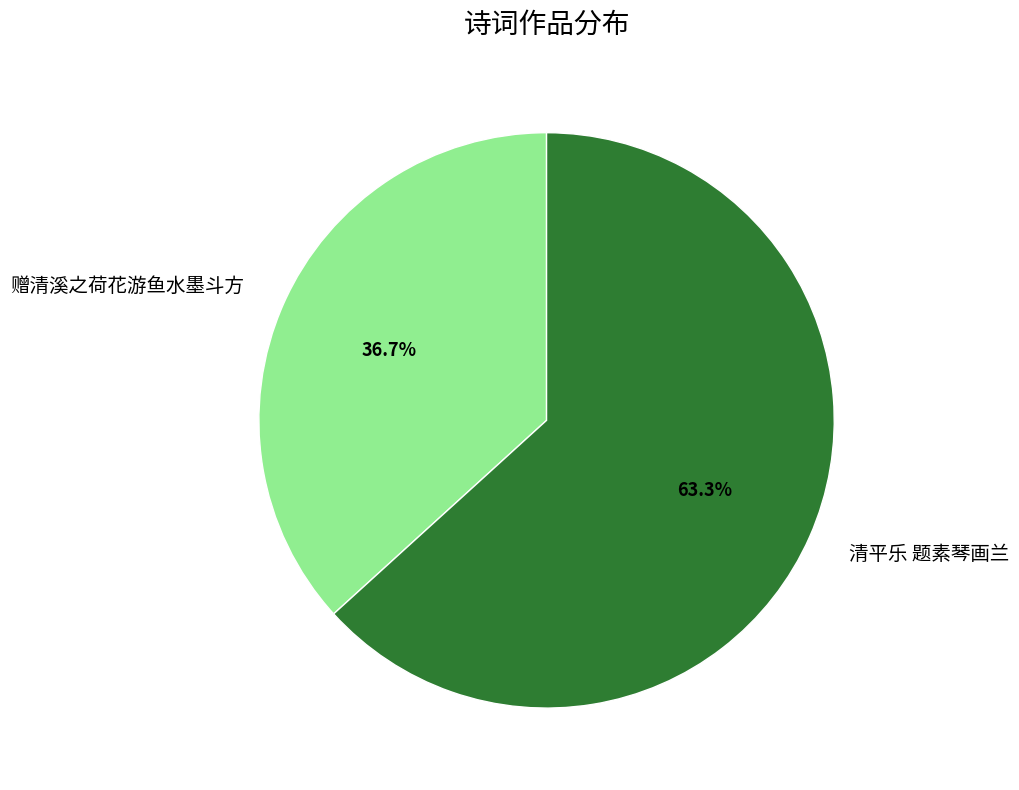

What portion of the pie excludes 赠清溪之荷花游鱼水墨斗方?

63.3%